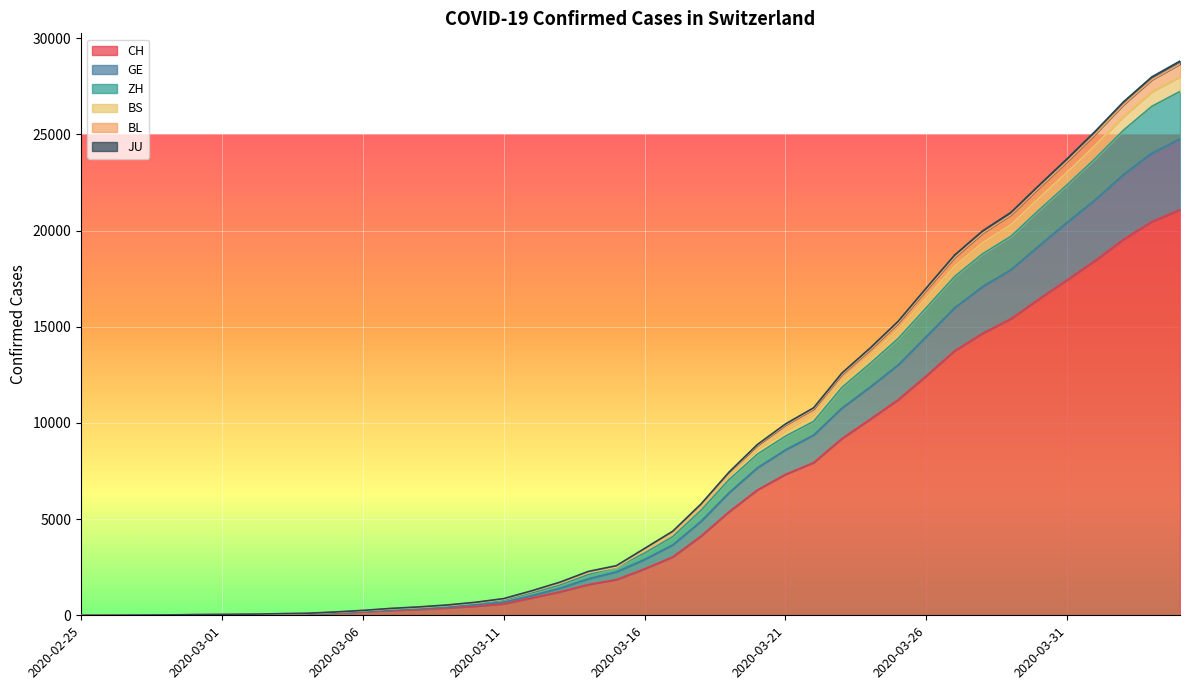

What is the maximum value for CH?

21085